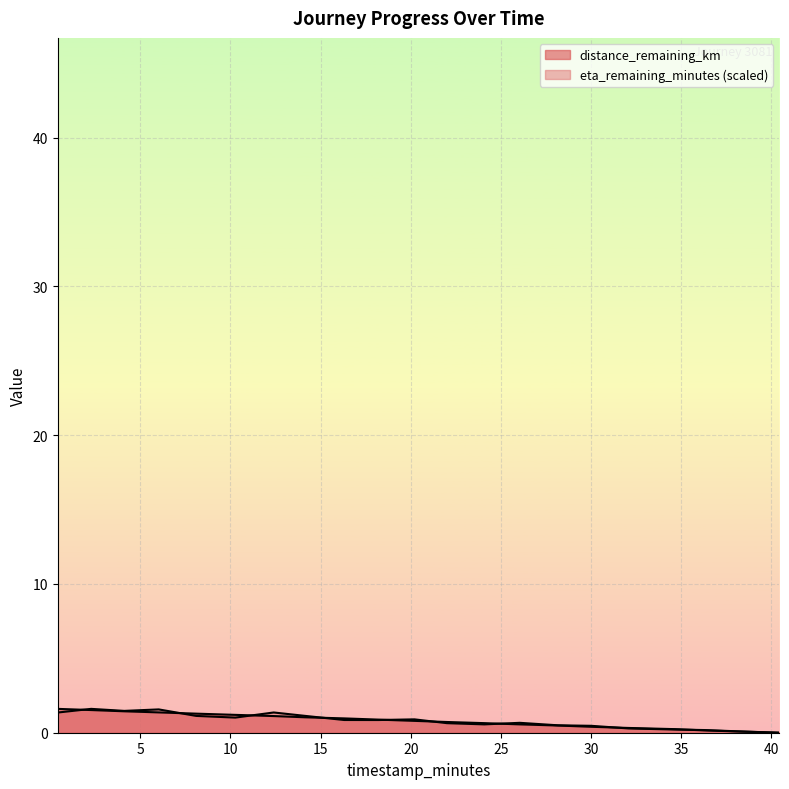

What is the value of the eta_remaining_minutes point at the 2nd from the left?

1.6